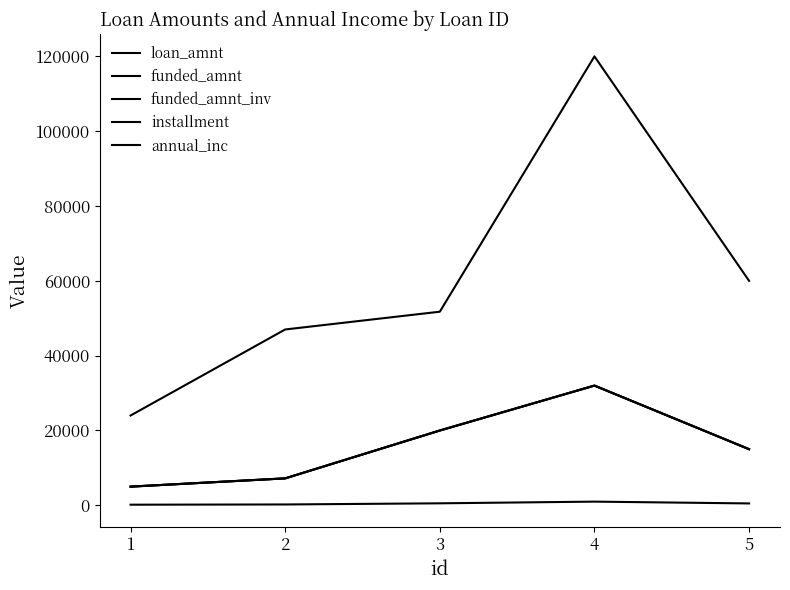

True or false: annual_inc and funded_amnt_inv intersect in this chart.

False